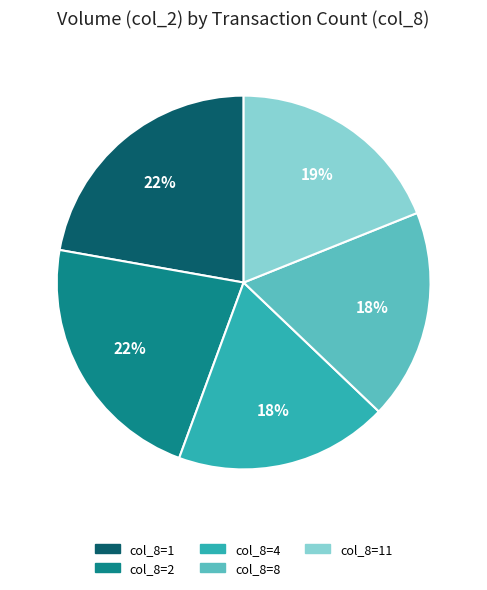

To the nearest percent, what is the difference between the largest and smallest slice percentages?

4%